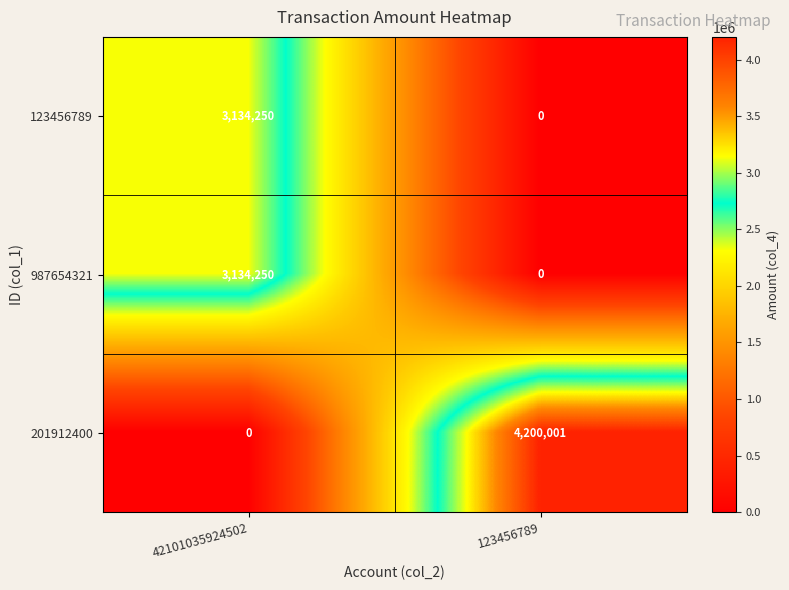

The value of 201912400 at 123456789 is 6803184. True or false?

False